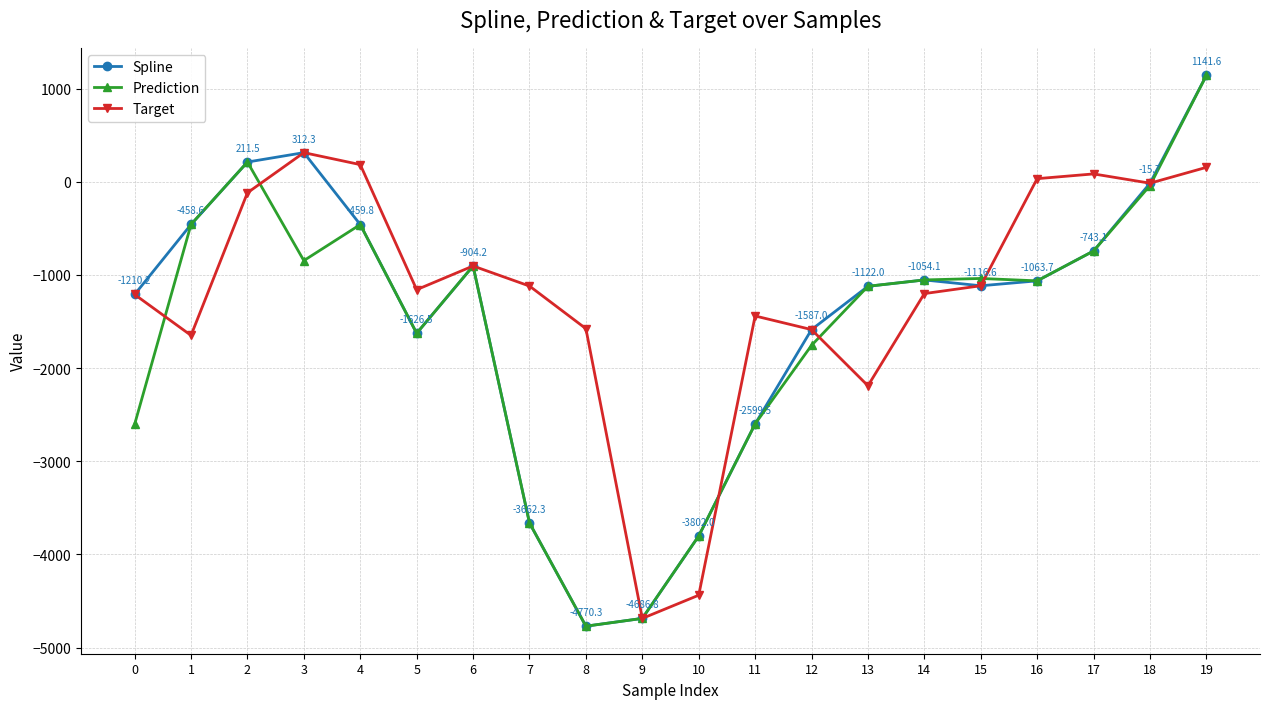

What is the sum of all Spline values?

-29216.9